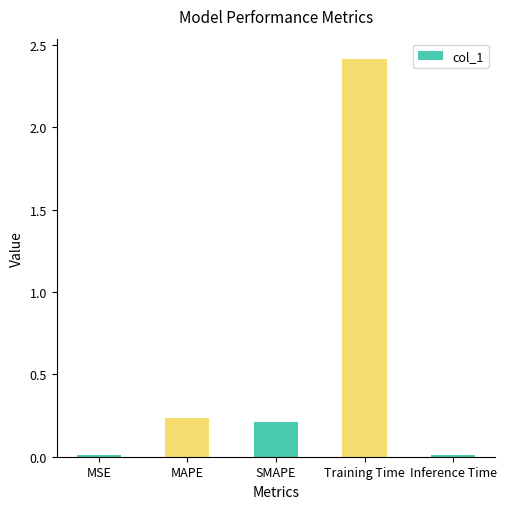

At which category does the chart reach its peak across all series?

Training Time